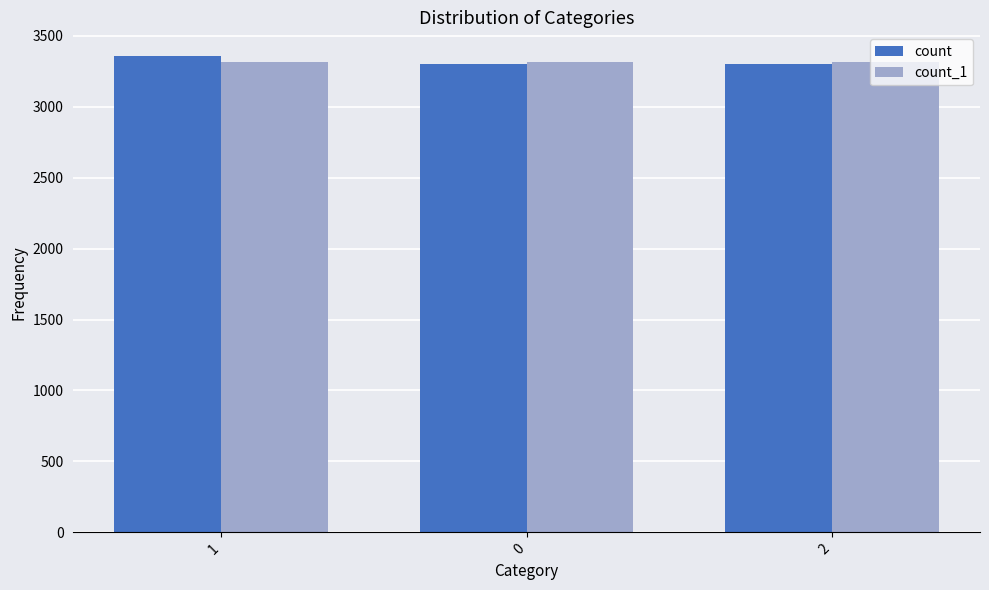

How many data points does each series have?

3